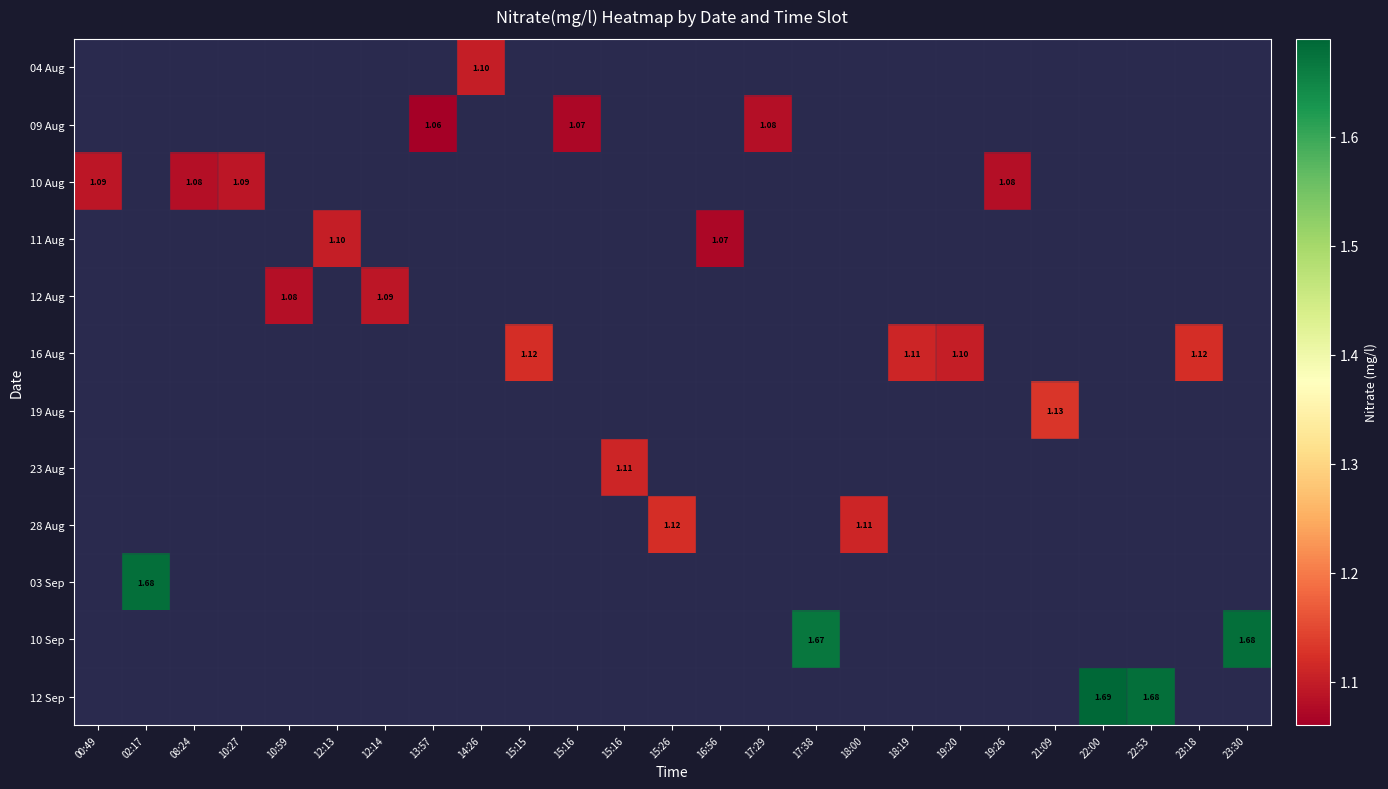

Between 12:14 and 23:30, which is larger?

23:30